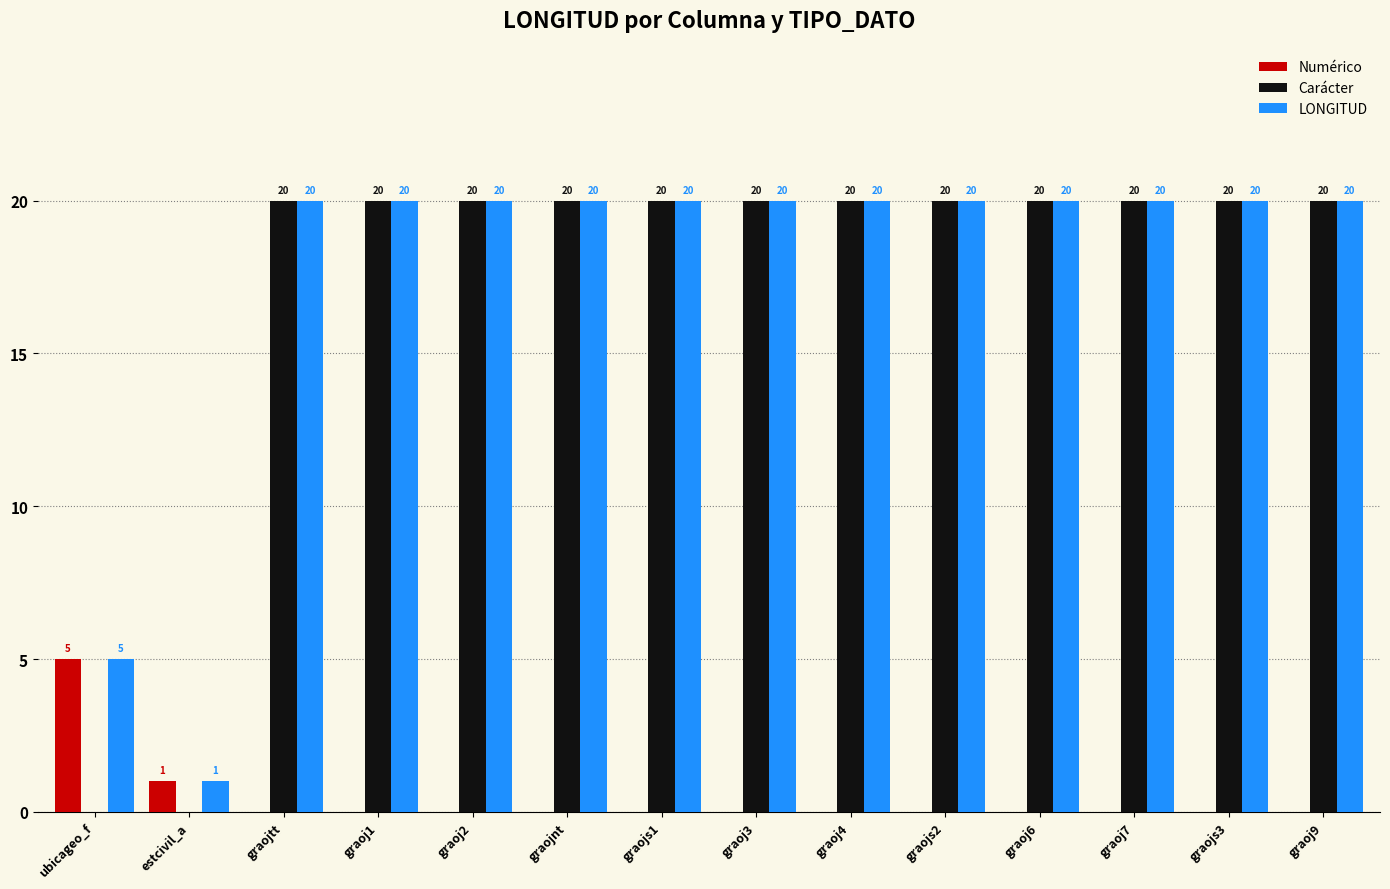

Reading right to left, extract all data points from this chart.

Numérico: 0	0	0	0	0	0	0	0	0	0	0	0	1	5
Carácter: 20	20	20	20	20	20	20	20	20	20	20	20	0	0
LONGITUD: 20	20	20	20	20	20	20	20	20	20	20	20	1	5